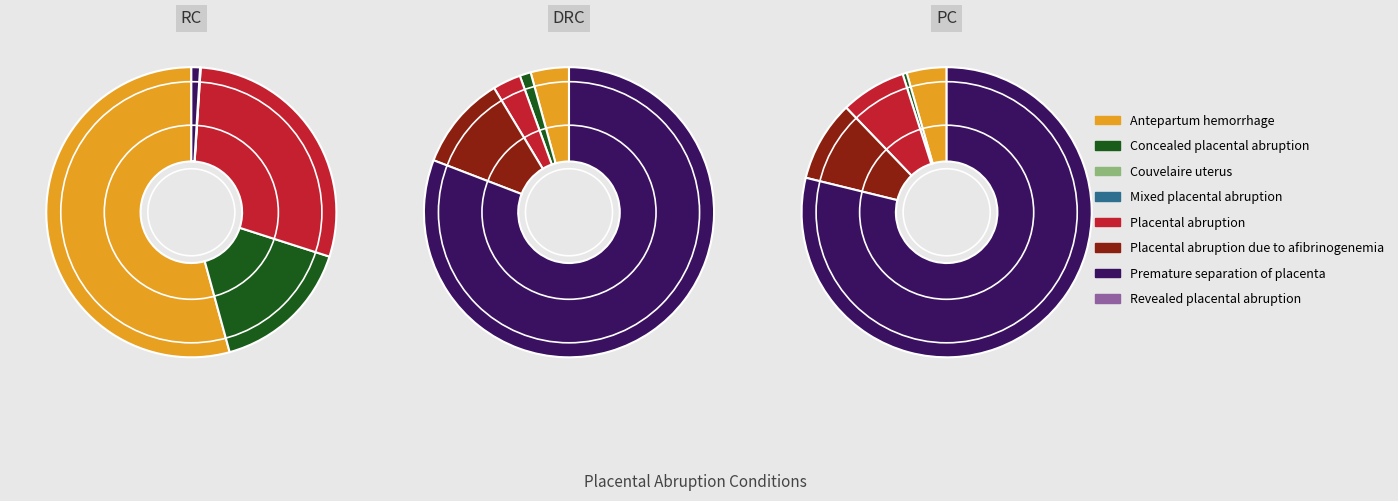

To the nearest percent, what portion does Premature separation of placenta represent?

1%